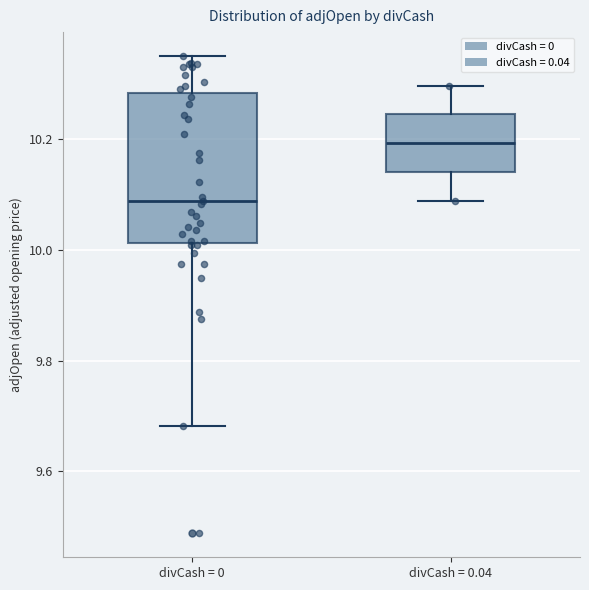

Which box is the tallest, from its lower edge to its upper edge?

divCash = 0